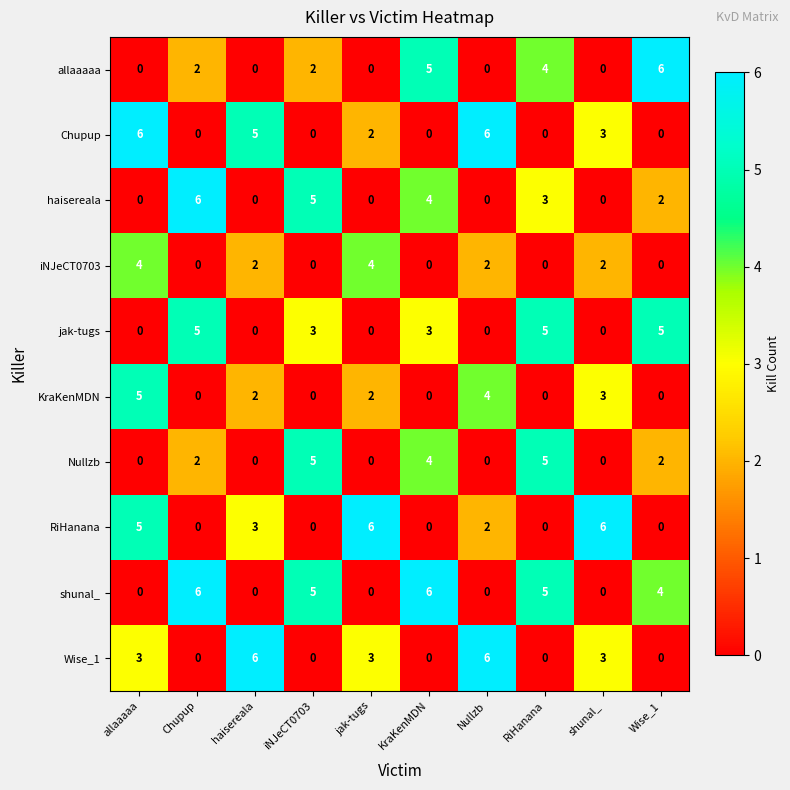

What is the difference between the highest and lowest values at iNJeCT0703?

5